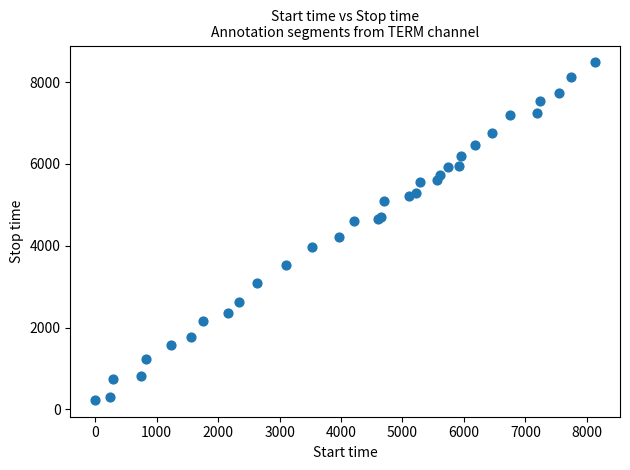

What Y value in the scatter plot is closest to 4355?

4213